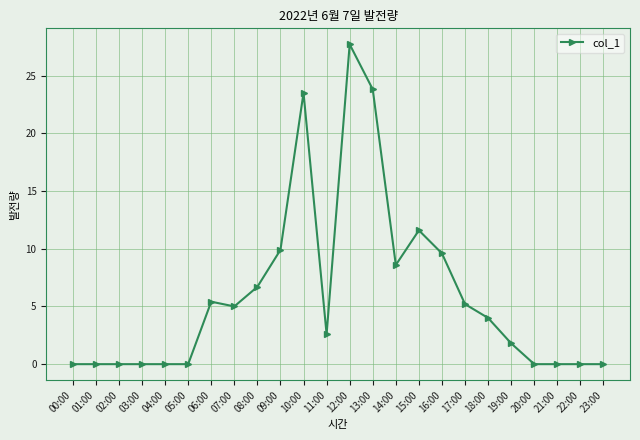

Reading right to left, what are all the values shown in this chart?

0.0	0.0	0.0	0.0	1.8	4.0	5.2	9.6	11.6	8.6	23.8	27.7	2.6	23.5	9.9	6.7	5.0	5.4	0.0	0.0	0.0	0.0	0.0	0.0